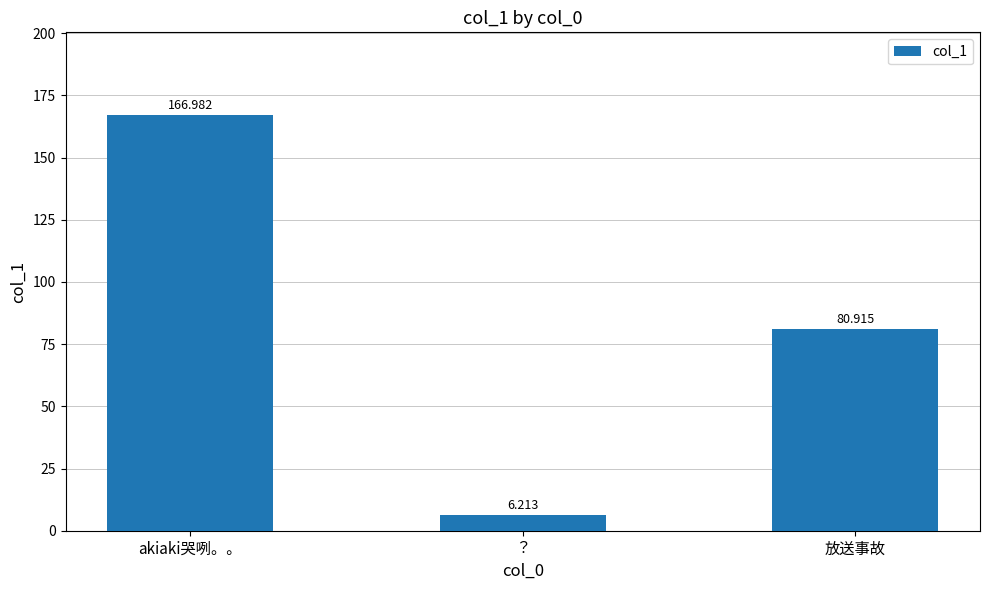

What is the sum of all values?

254.1